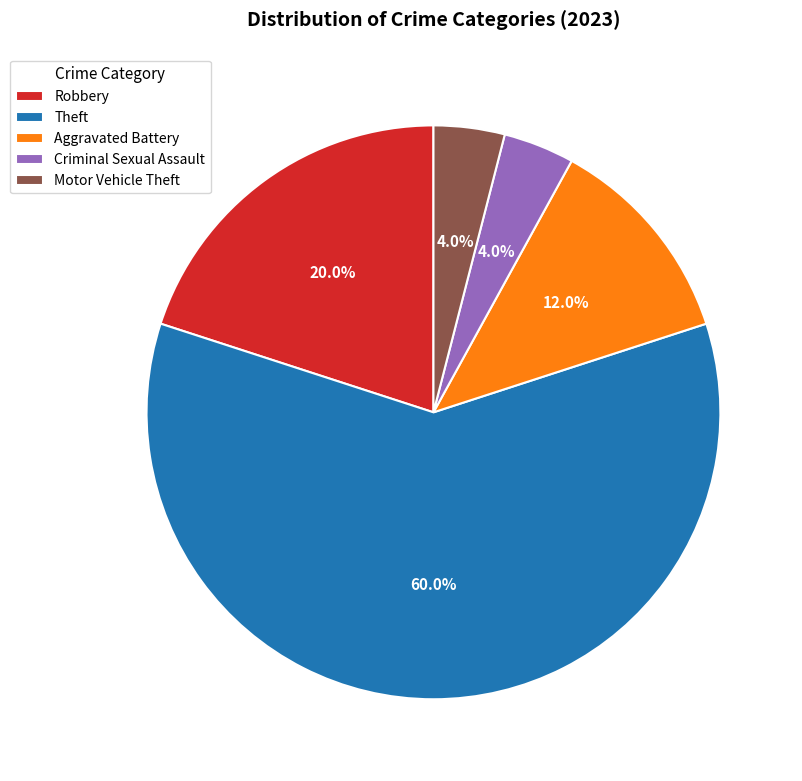

Which slice is the largest?

Theft